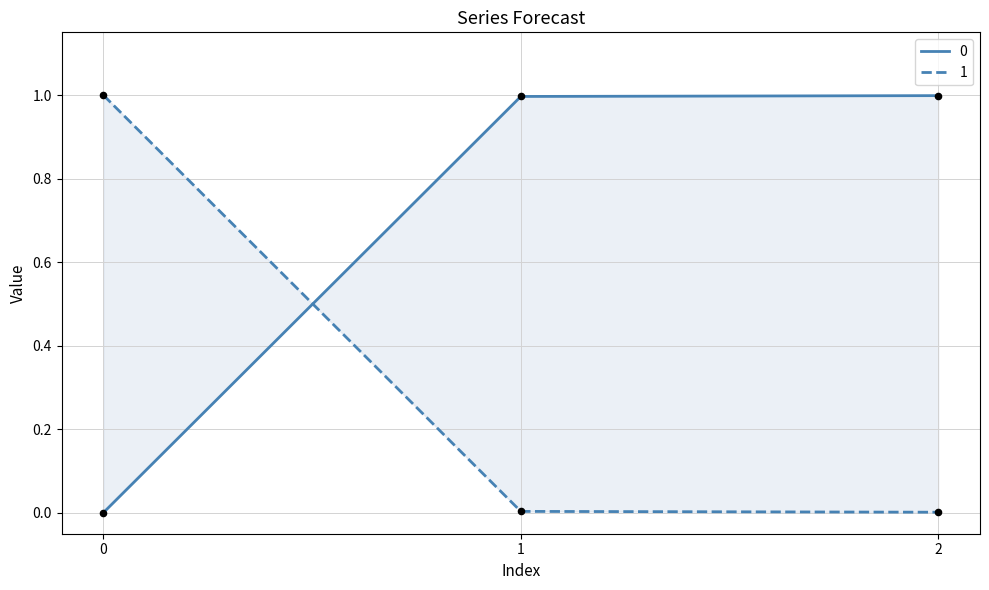

What are all the series names shown in the legend?

0, 1